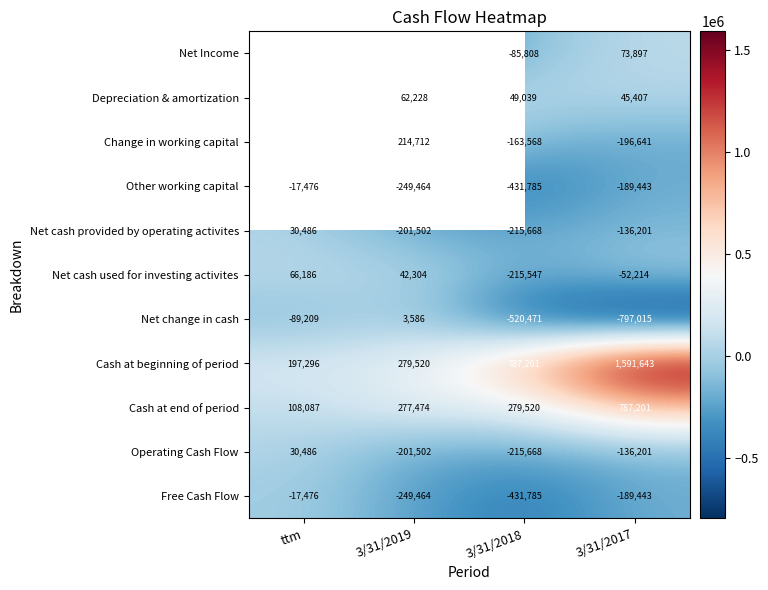

Which has a higher value, ttm or 3/31/2018?

3/31/2018